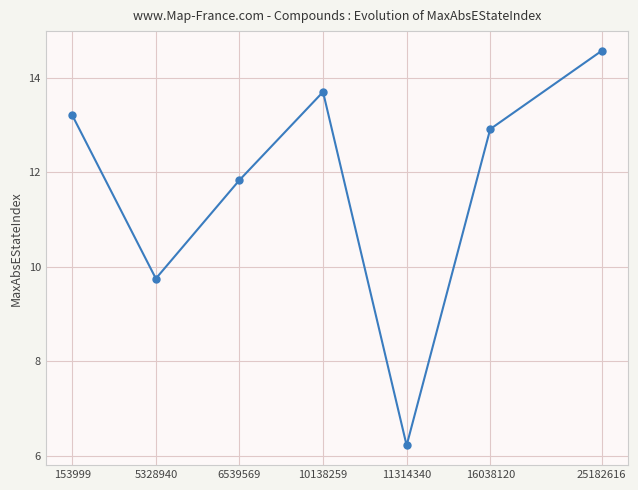

Approximately how many times larger is the value at 6539569 compared to 5328940?

1.2